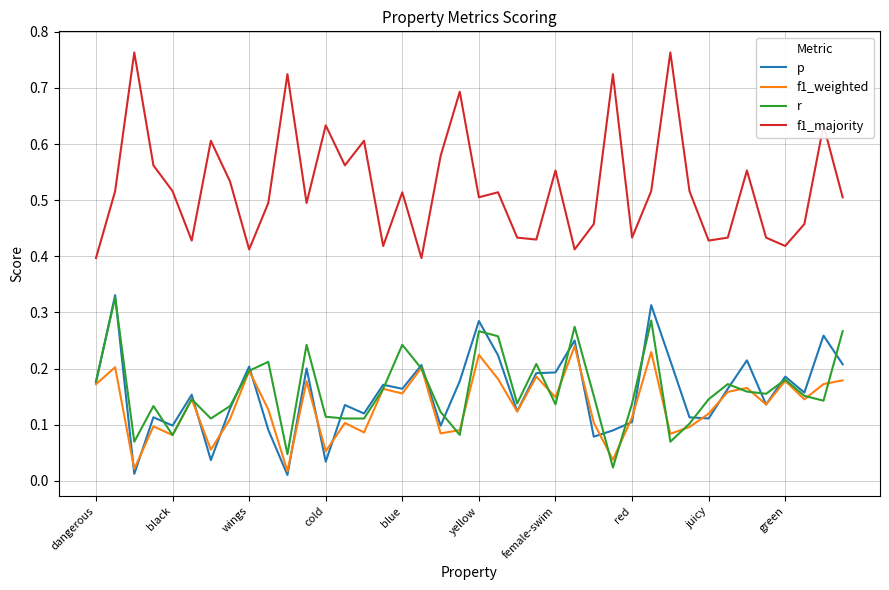

True or false: f1_majority has more than 1 interior local peaks.

True